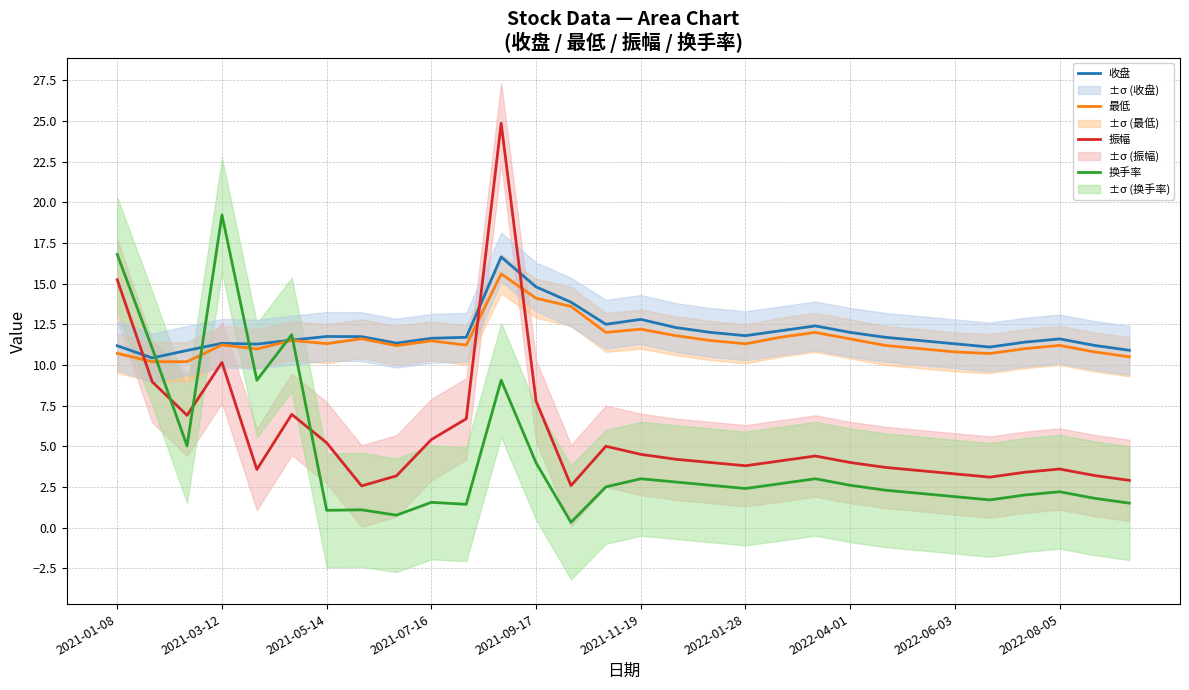

What are all the series names shown in the legend?

收盘, 最低, 振幅, 换手率